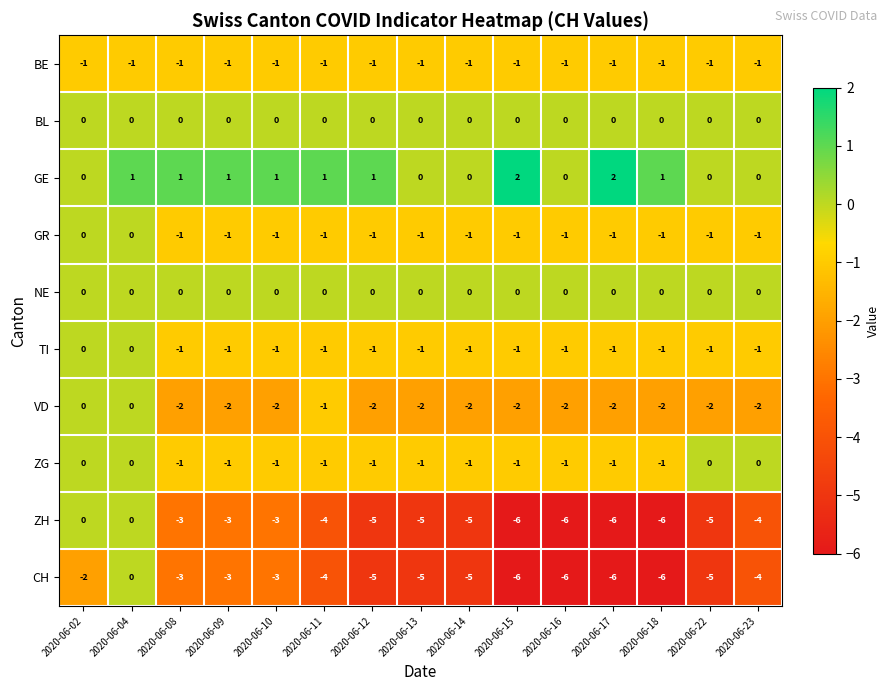

The value of GE at 2020-06-22 is -1. True or false?

False